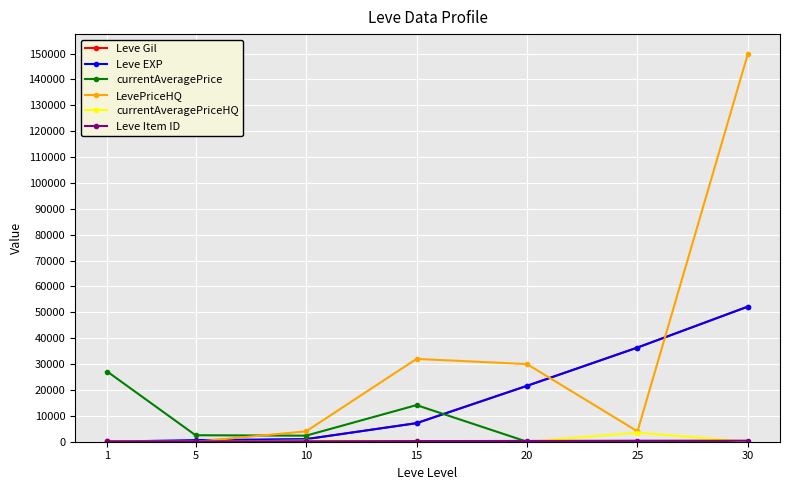

The value of currentAveragePriceHQ at 1 is 0. True or false?

True